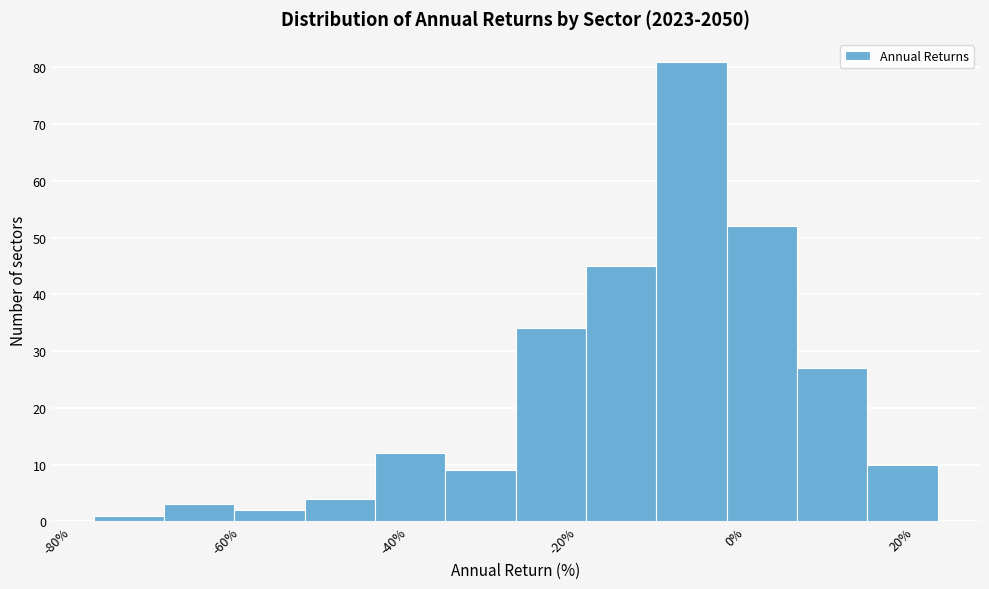

Reading left to right, transcribe this chart: for each bar, give the range it covers on the x-axis and its height. Neither the bar edges nor the heights are printed on the chart, so give them approximately, as read against the axes.

-78 to -70: 1
-70 to -60: 3
-60 to -52: 2
-52 to -44: 4
-44 to -36: 12
-36 to -28: 9
-28 to -18: 34
-18 to -10: 45
-10 to -2: 81
-2 to 6: 52
6 to 14: 27
14 to 22: 10